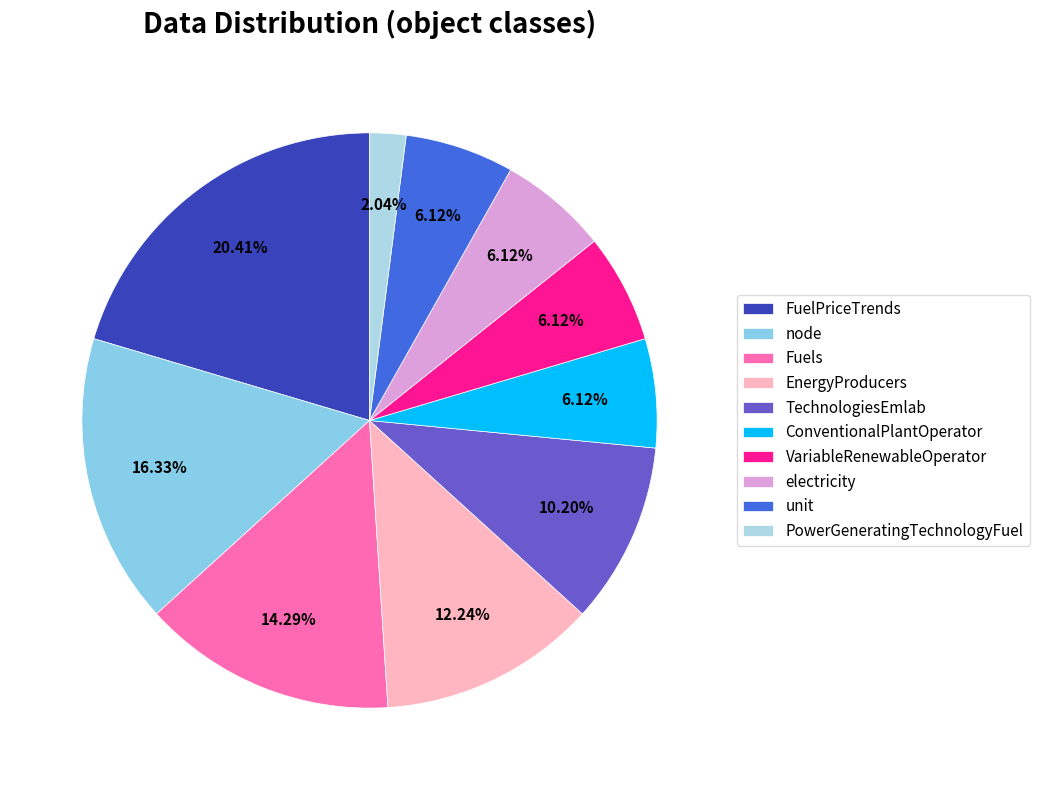

To the nearest percent, what is the difference between the largest and smallest slice percentages?

18%